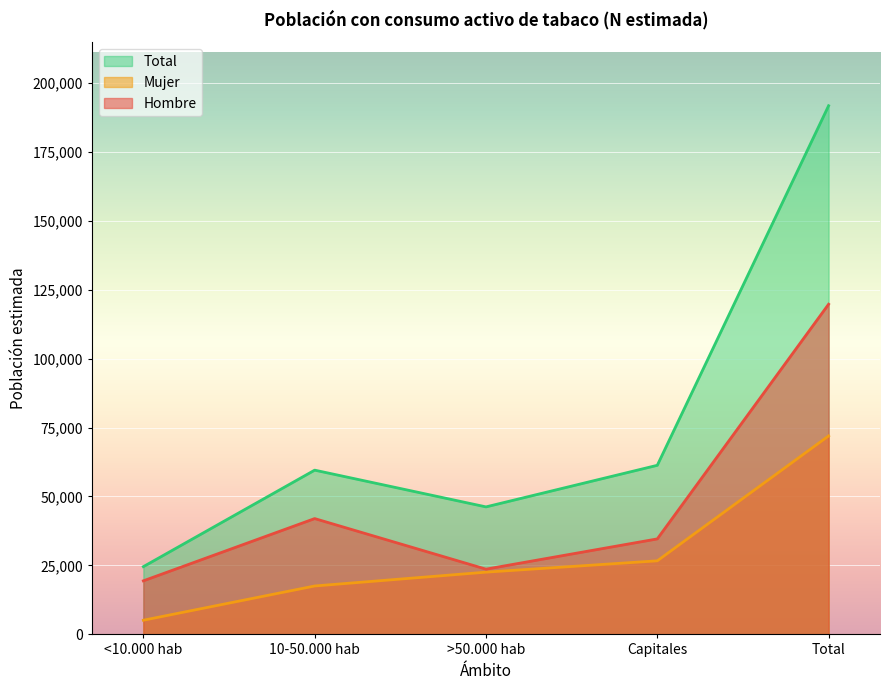

Reading left to right, transcribe all the data shown in this chart.

Hombre: 19425	41990	23655	34624	119694
Mujer: 5141	17557	22573	26680	71951
Total: 24566	59547	46229	61304	191645